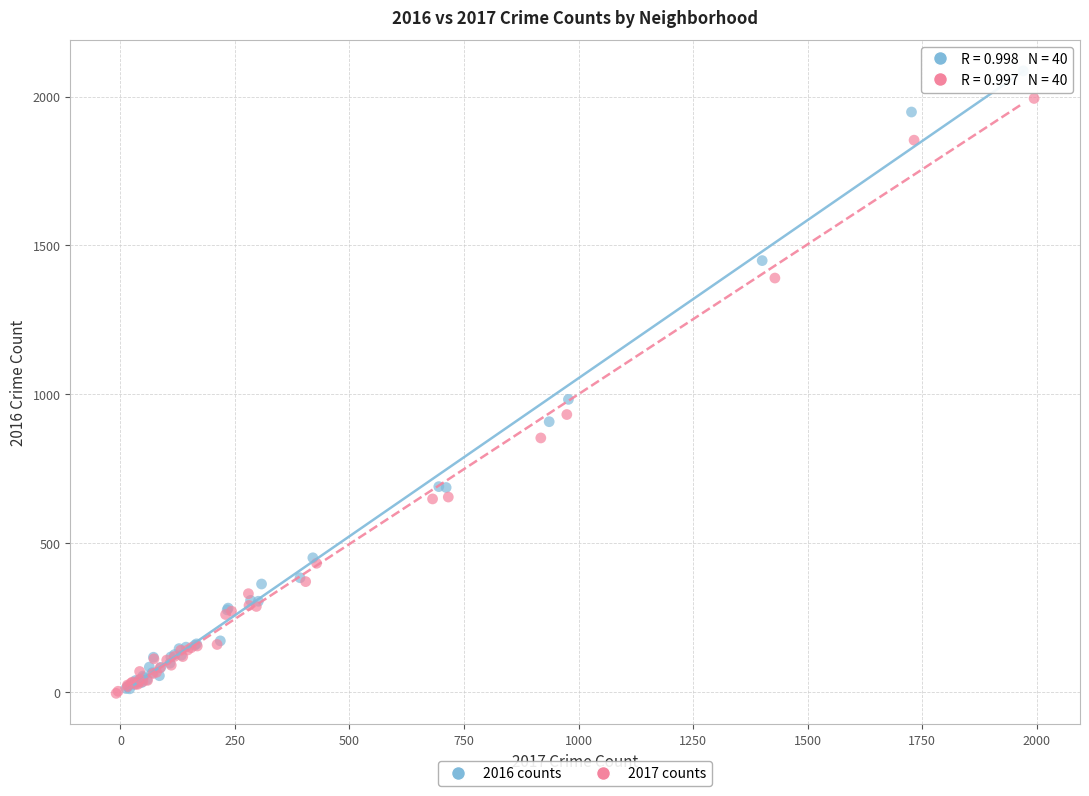

Which series reaches the maximum Y coordinate?

2016 counts